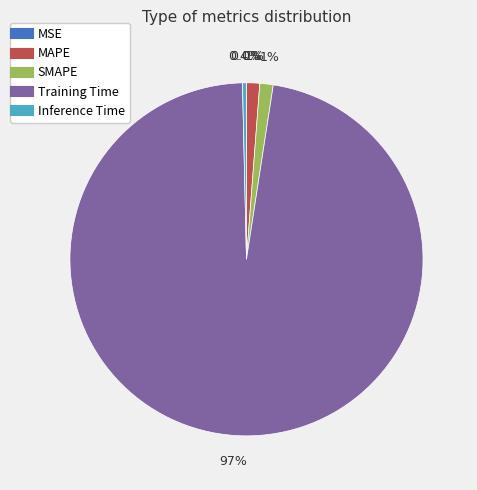

Combined, what portion of the pie is SMAPE and Training Time?

98.4%